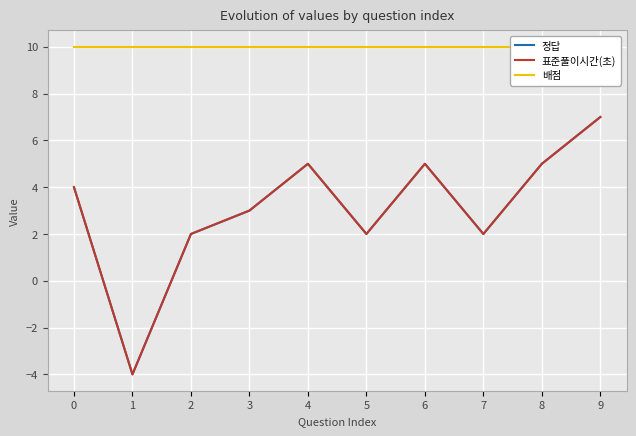

True or false: 배점 has more than 0 points higher than both neighbors.

False